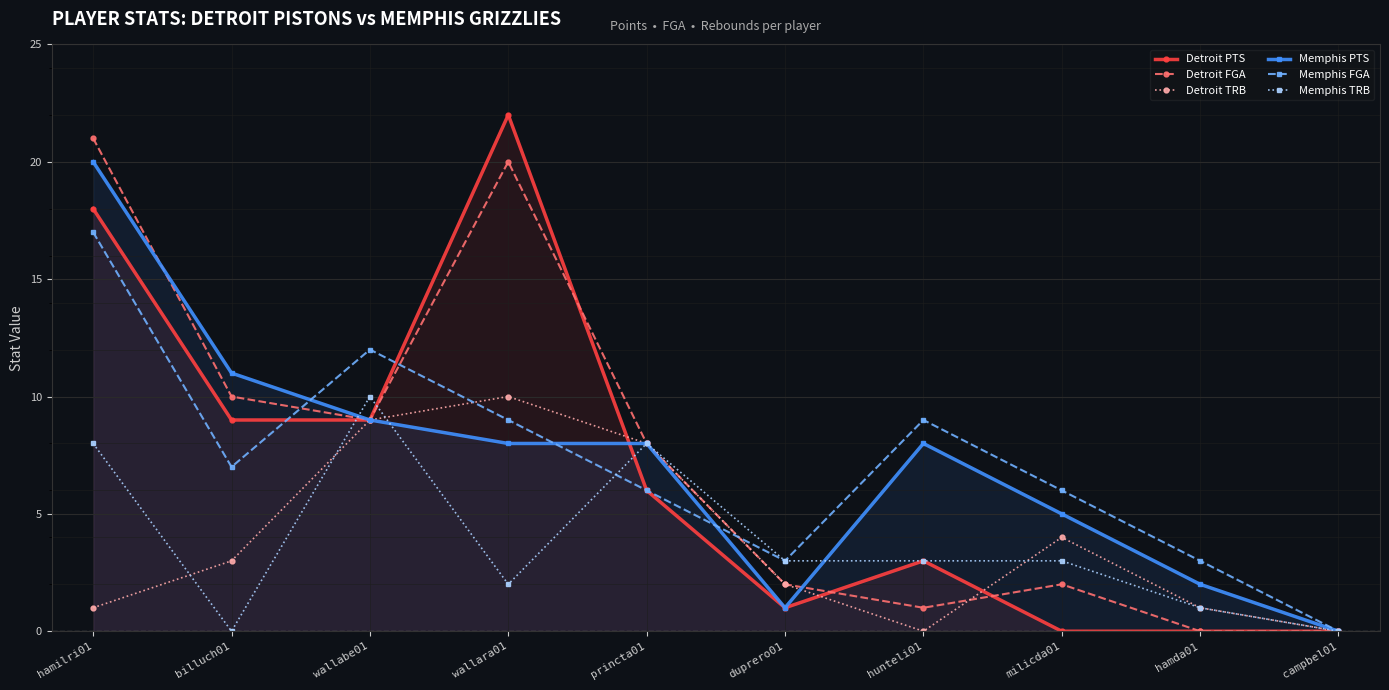

At how many categories does at least one series exceed 15?

2